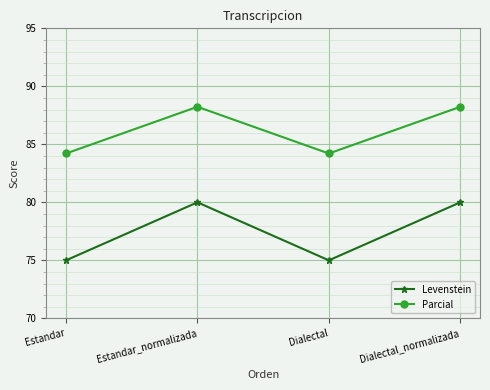

Does the chart display data point markers on the line(s)?

Yes